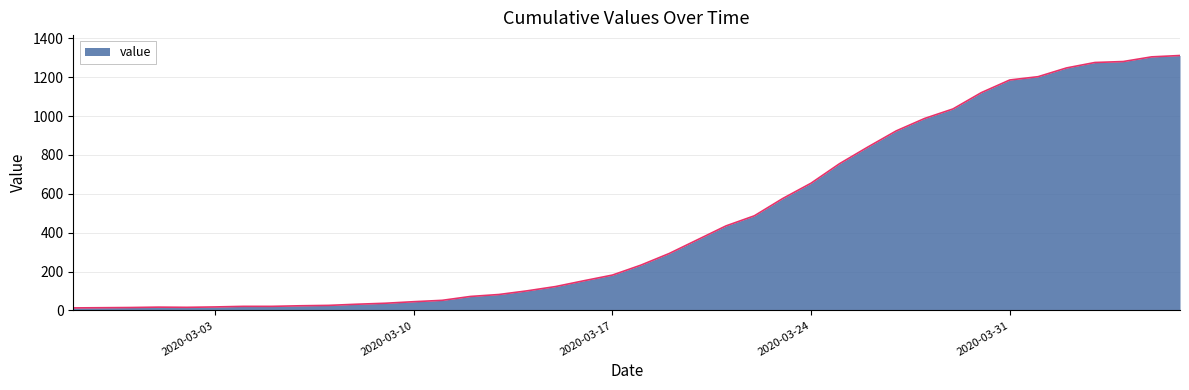

What is the maximum value shown in the chart?

1312